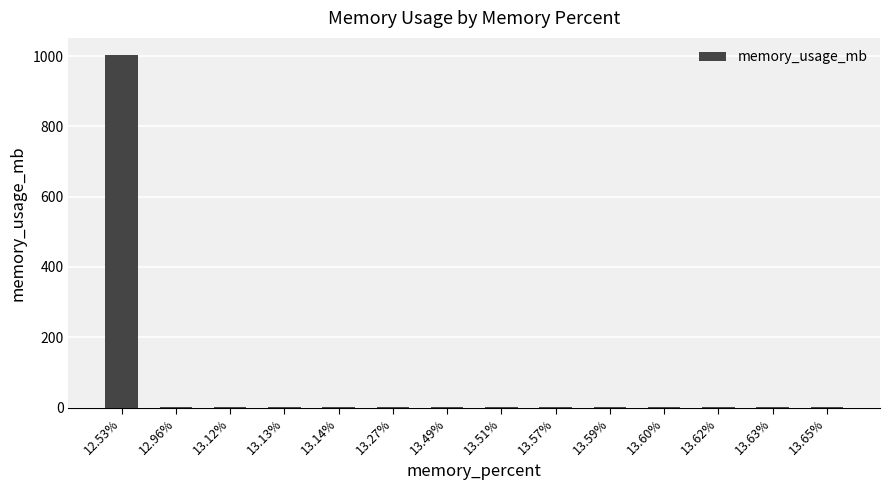

What is the sum of all values?

1015.6